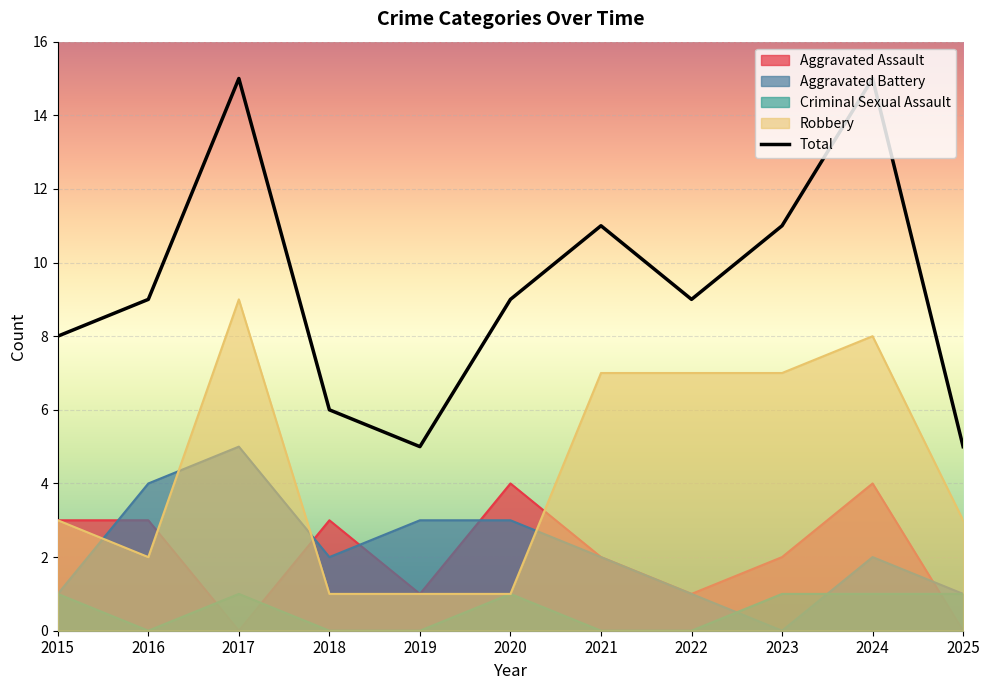

How many interior local peaks does the Total series have?

3